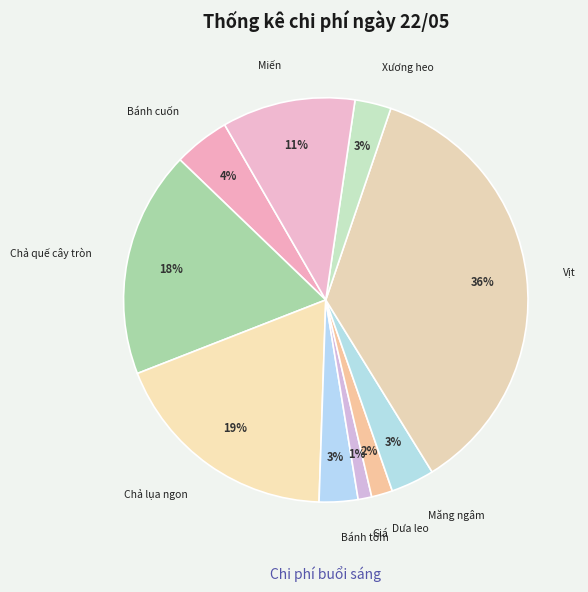

Count the number of slices in the pie.

10